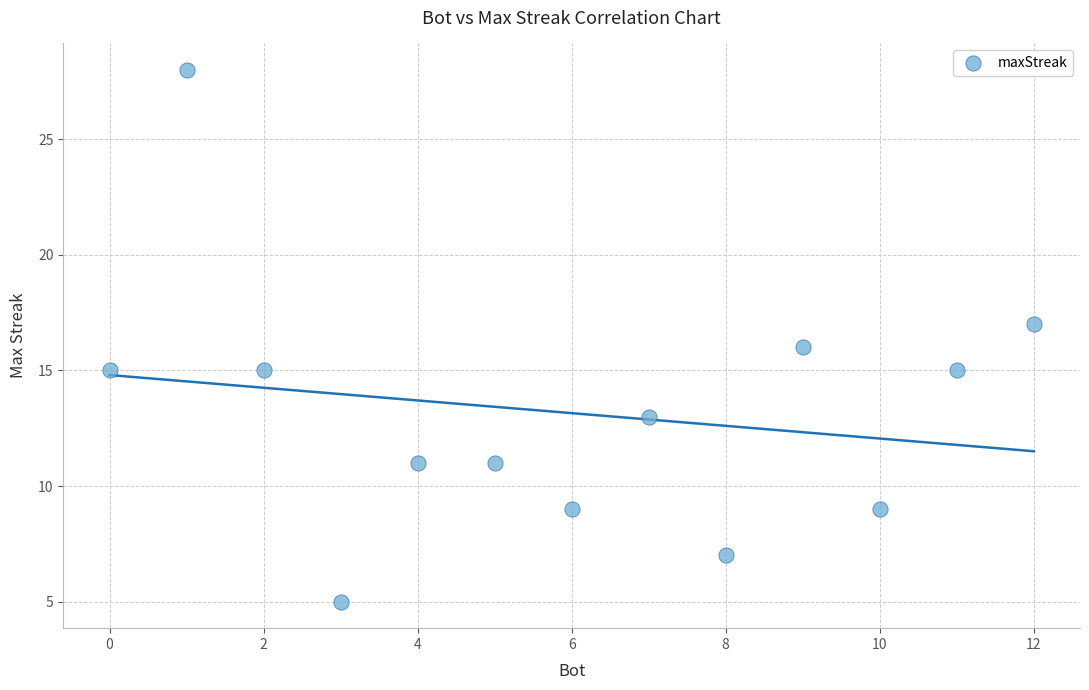

What is the range of Y values (max minus min)?

23